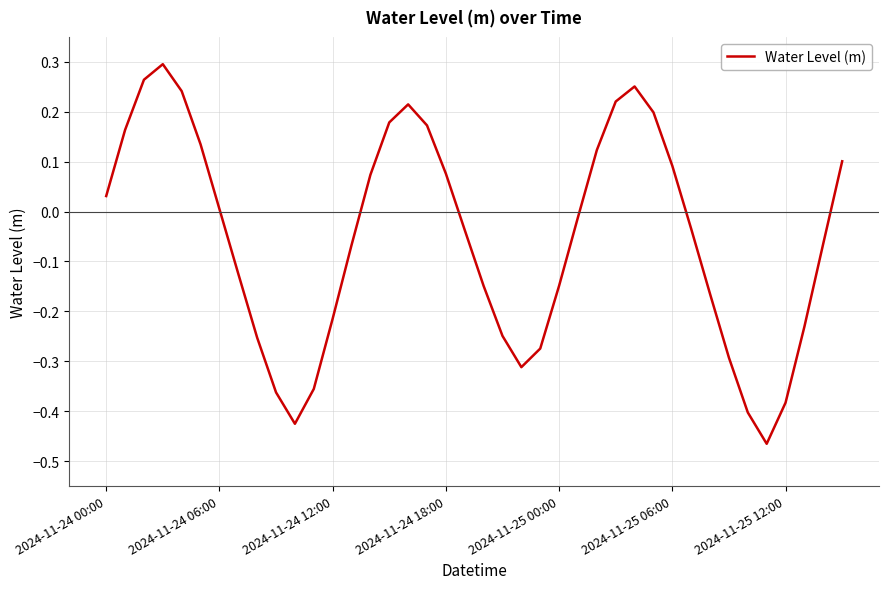

What is the difference between the maximum and minimum values?

0.8